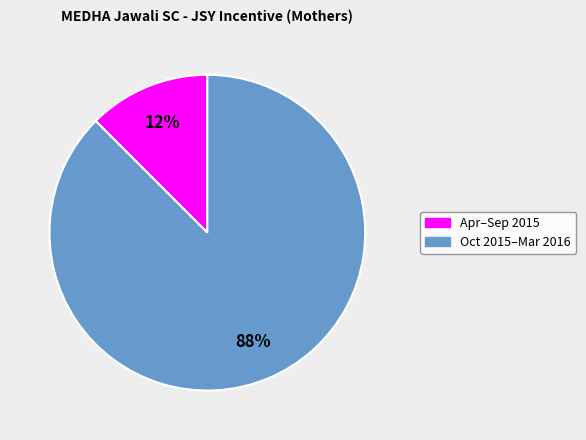

To the nearest percent, what is the average slice percentage?

50%